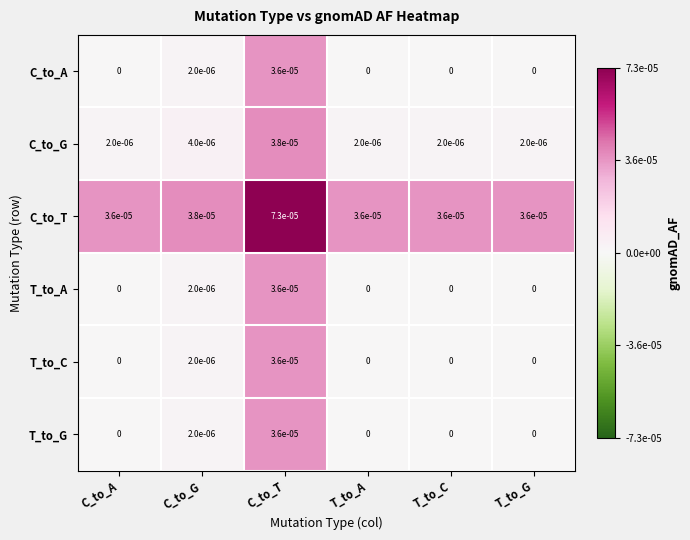

True or false: C_to_T has a value of 0.0 at C_to_G.

True